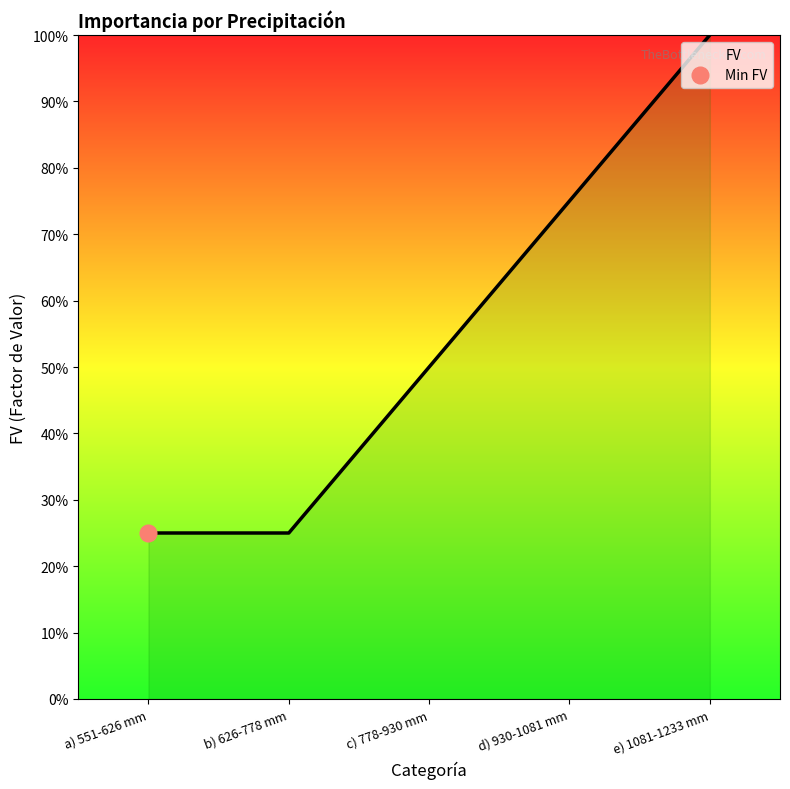

At which category does the chart reach its minimum across all series?

a) 551-626 mm